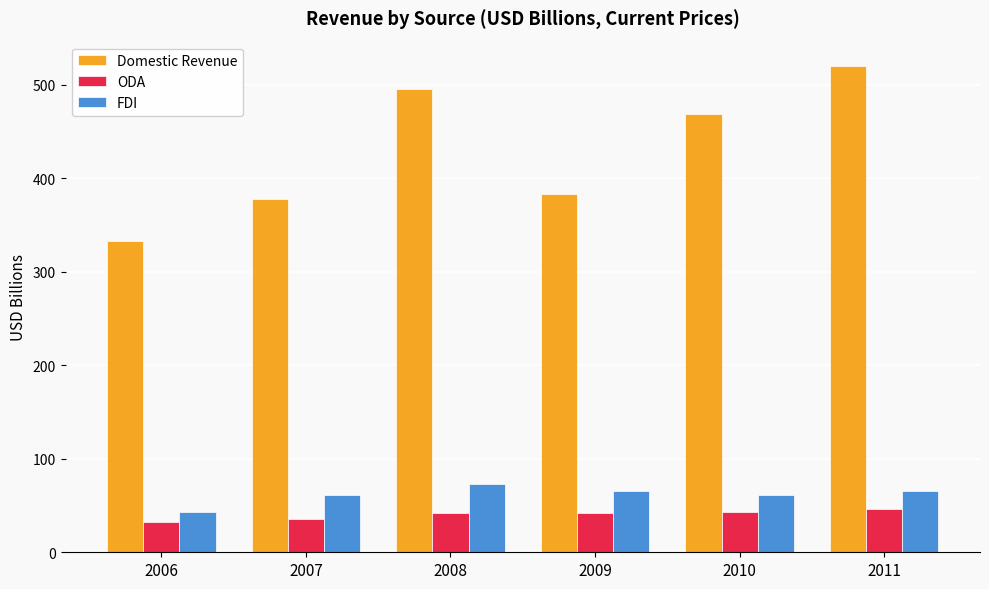

At how many categories does at least one series exceed 324?

6